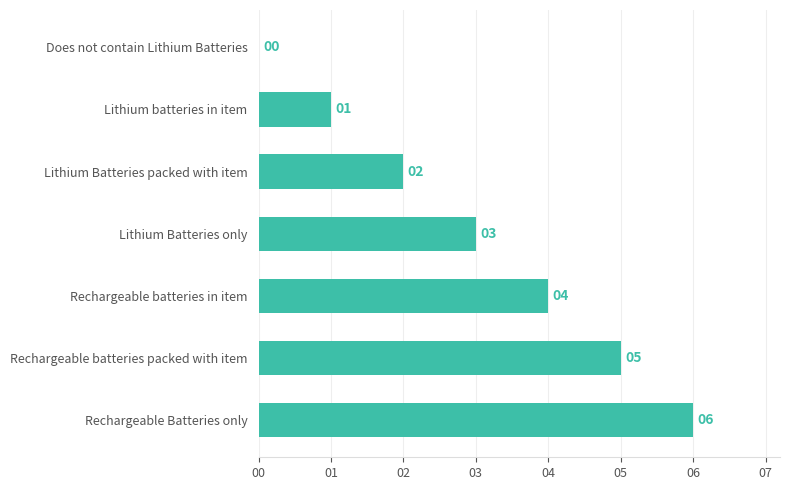

The value at Lithium Batteries packed with item is 2. True or false?

True